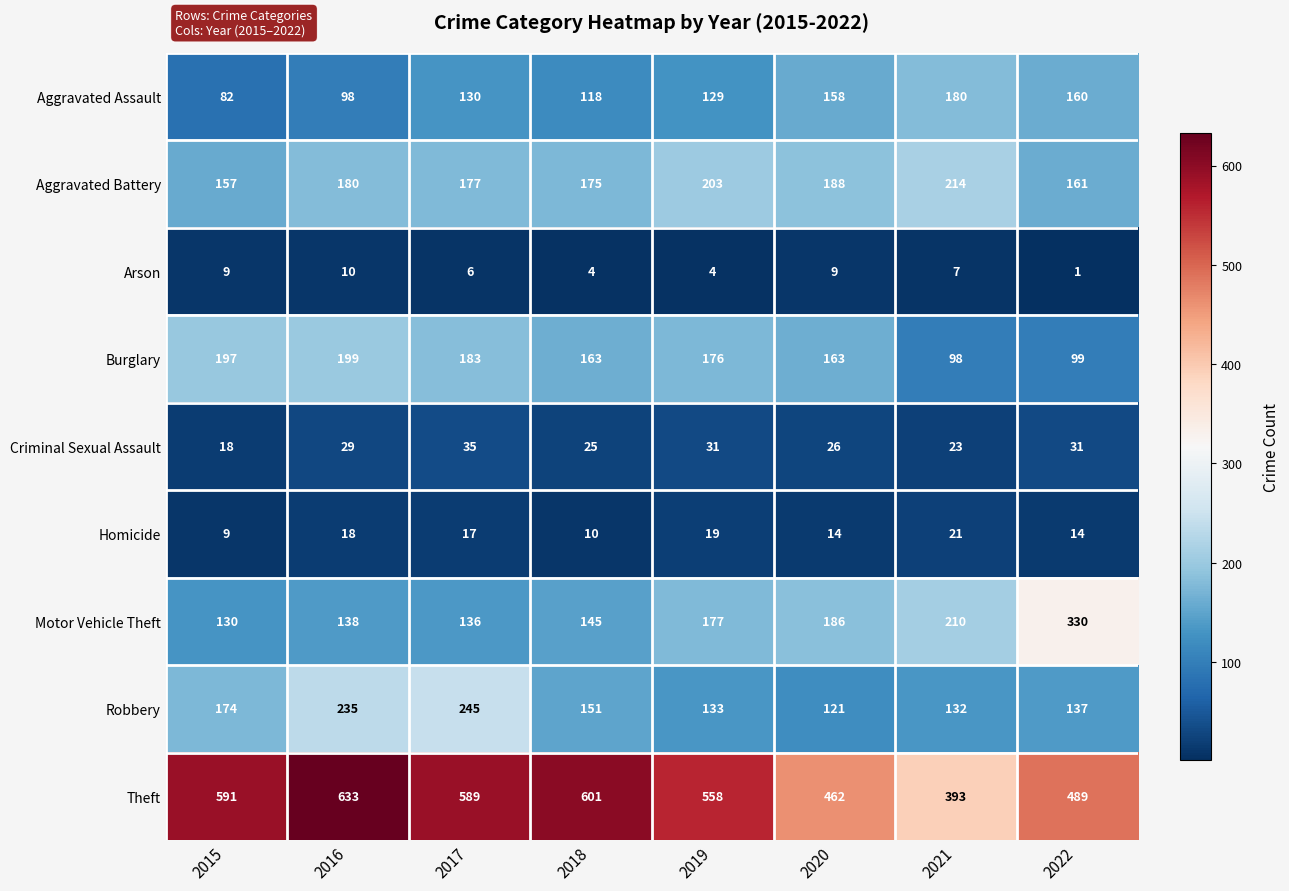

At which category is the sum across all series the highest?

2016